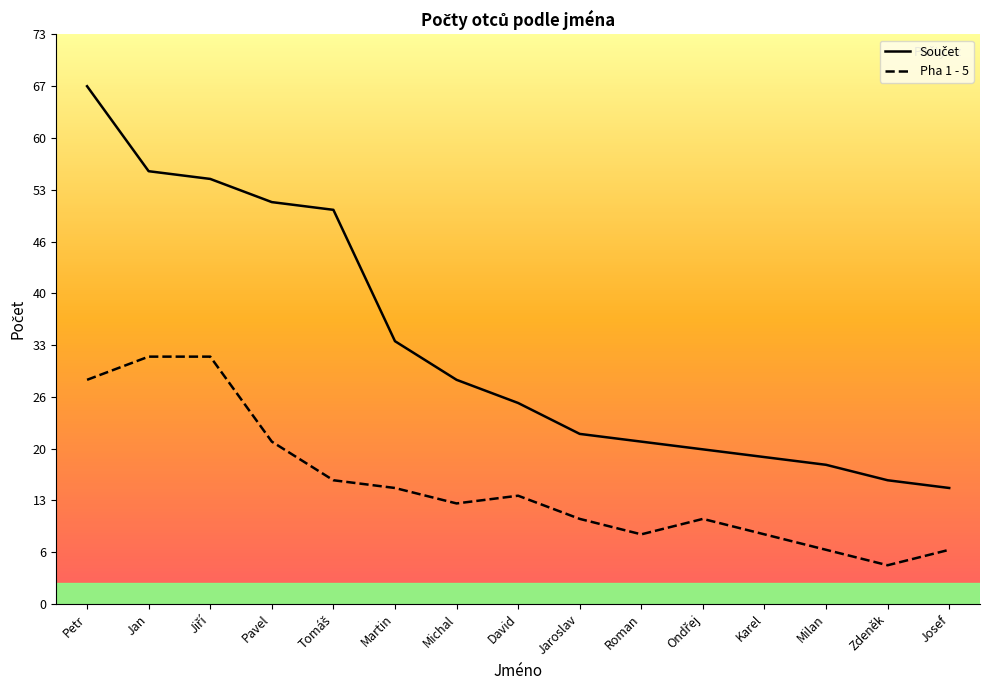

What is the label of the 15th point from the left?

Josef